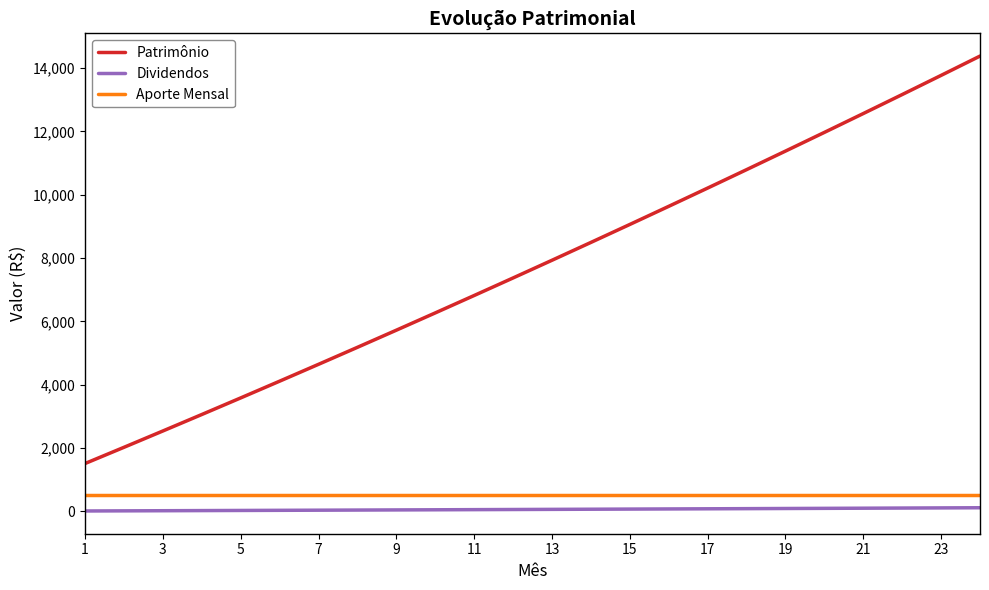

What is the lowest value of the Aporte Mensal series?

500.0